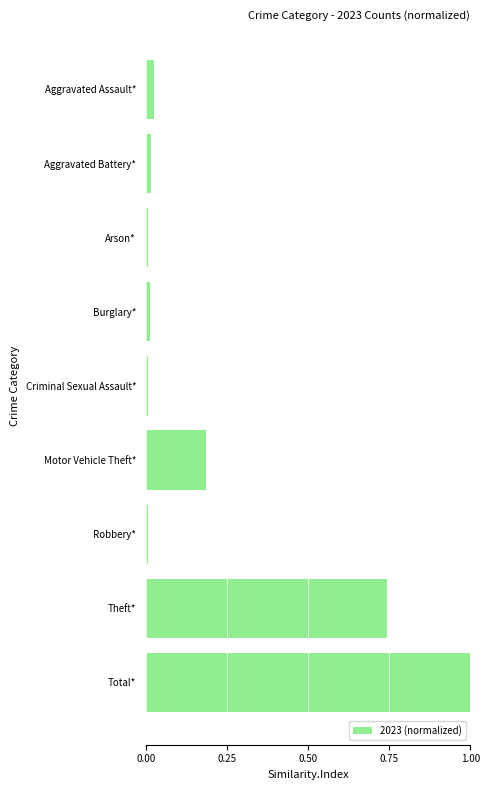

How many series are shown in this chart?

1